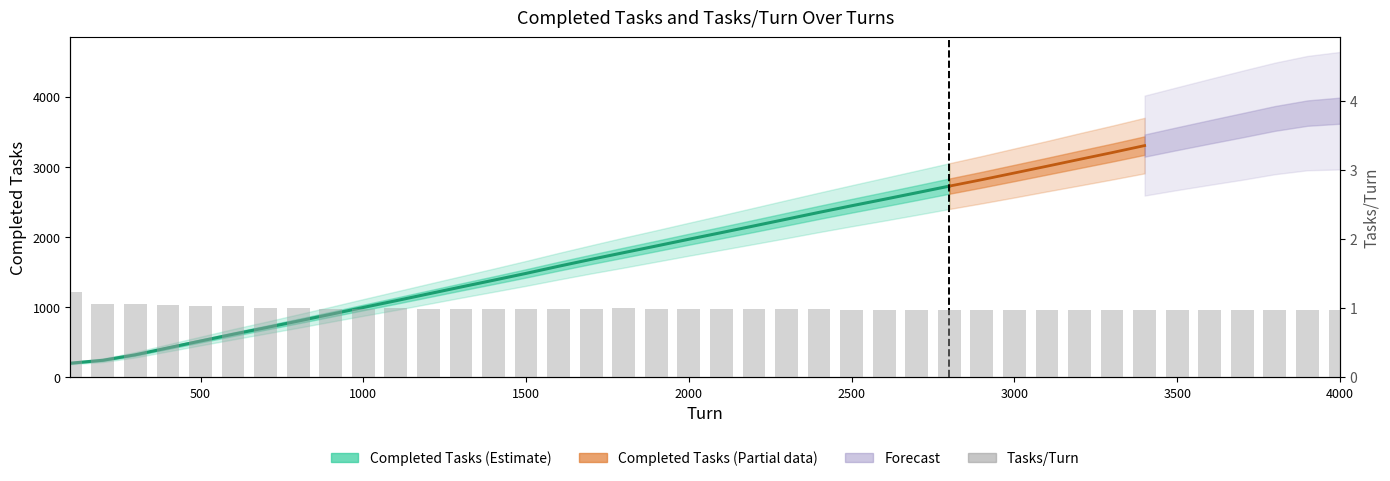

Reading right to left, what are all the values shown in this chart?

4000=1.0	3900=1.0	3800=1.0	3700=1.0	3600=1.0	3500=1.0	3400=1.0	3300=1.0	3200=1.0	3100=1.0	3000=1.0	2900=1.0	2800=1.0	2700=1.0	2600=1.0	2500=1.0	2400=1.0	2300=1.0	2200=1.0	2100=1.0	2000=1.0	1900=1.0	1800=1.0	1700=1.0	1600=1.0	1500=1.0	1400=1.0	1300=1.0	1200=1.0	1100=1.0	1000=1.0	900=1.0	800=1.0	700=1.0	600=1.0	500=1.0	400=1.0	300=1.1	200=1.1	100=1.2